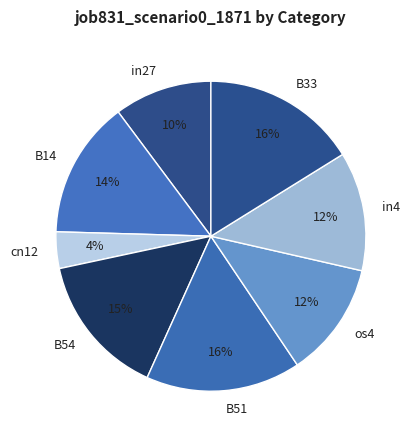

Which category has the smallest portion of the pie?

cn12